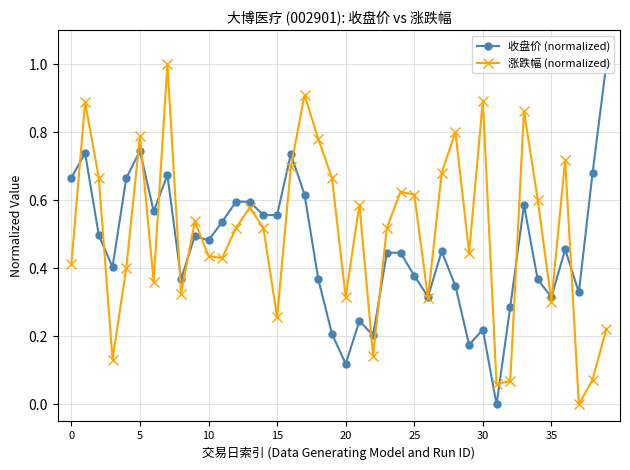

True or false: 收盘价 (normalized) has more than 0 interior local peaks.

True